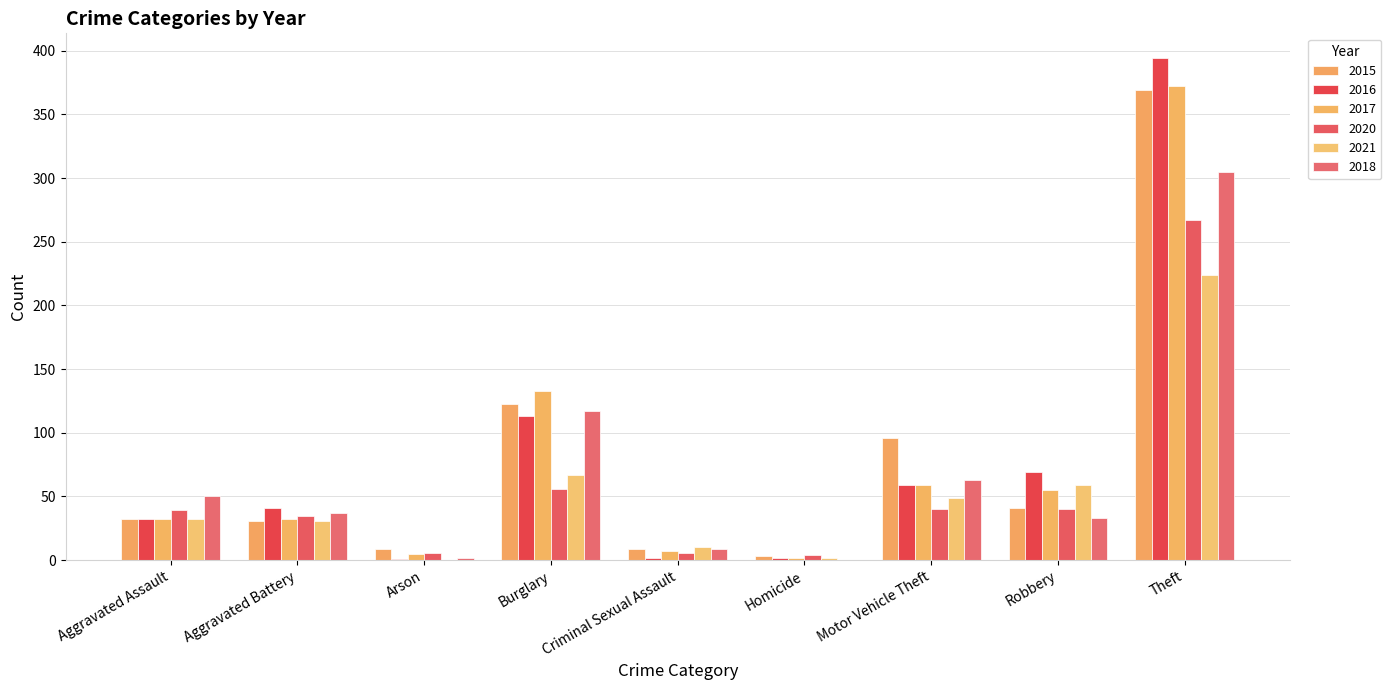

Which series has the largest total across all categories?

2015